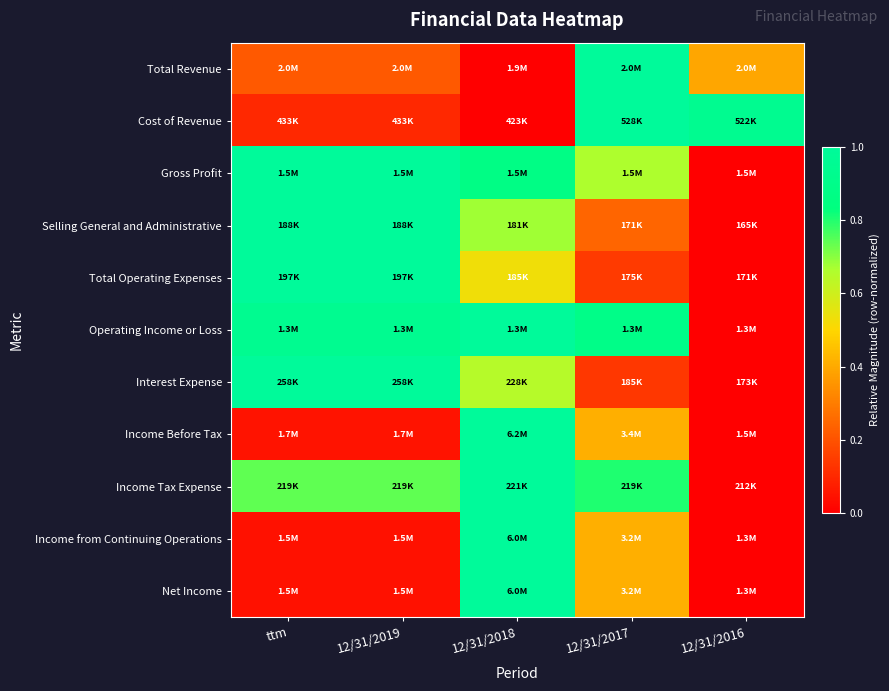

At which category is the sum across all series the highest?

12/31/2018